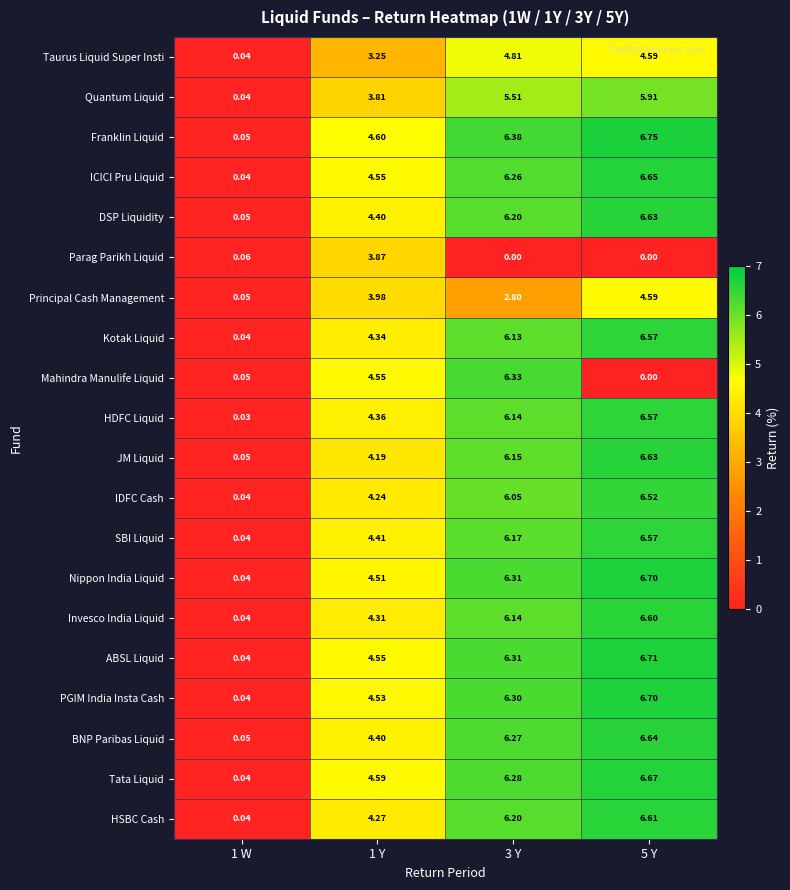

Which series has the largest total across all categories?

Franklin Liquid